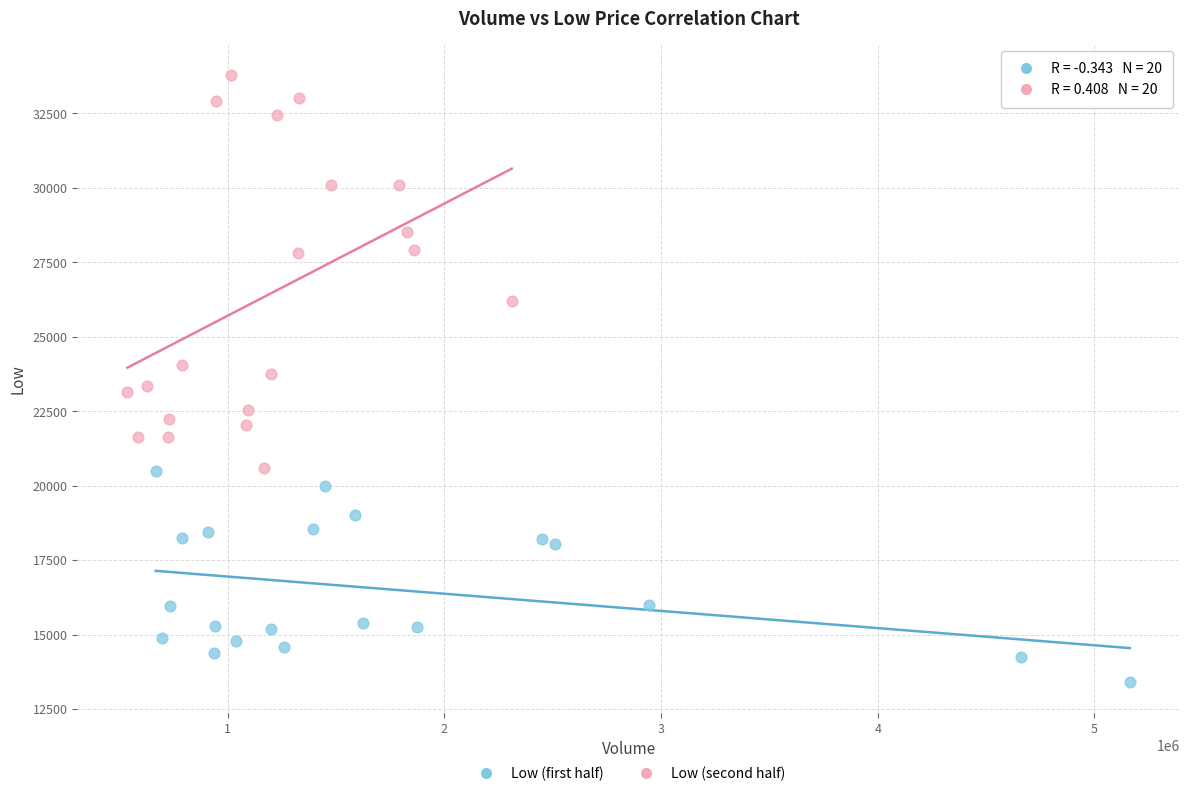

What are all the series names shown in the legend?

Low (first half), Low (second half)